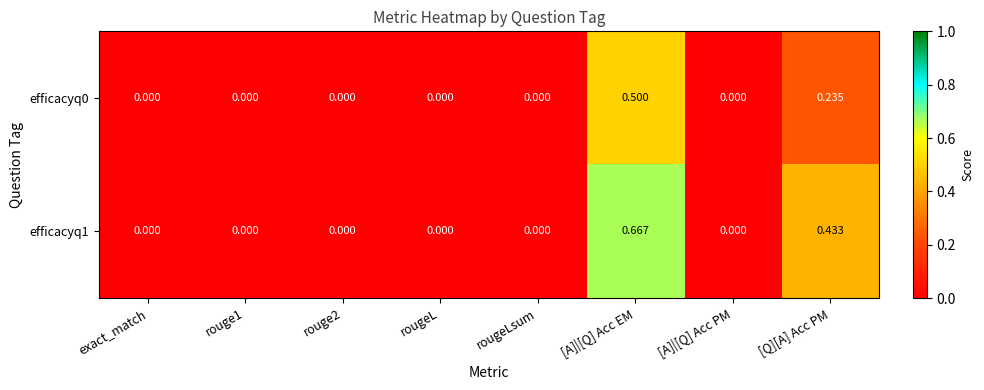

At which category is the sum across all series the highest?

[A]|[Q] Acc EM